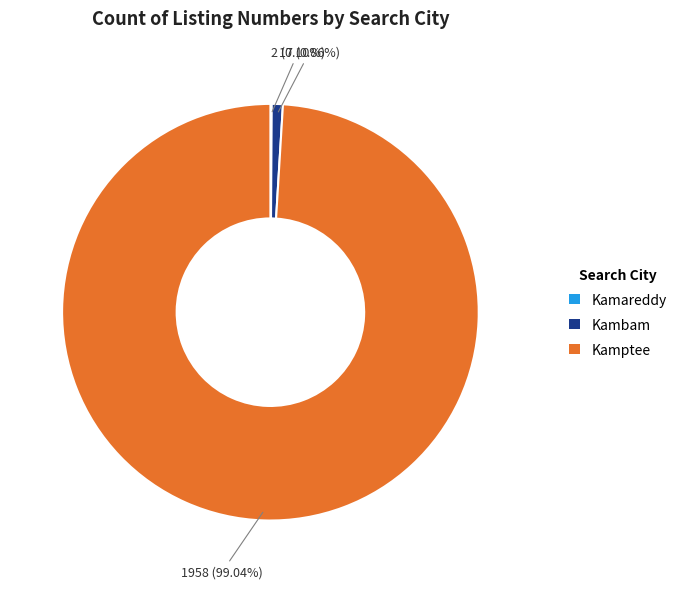

Is there any slice that represents more than half of the pie?

Yes